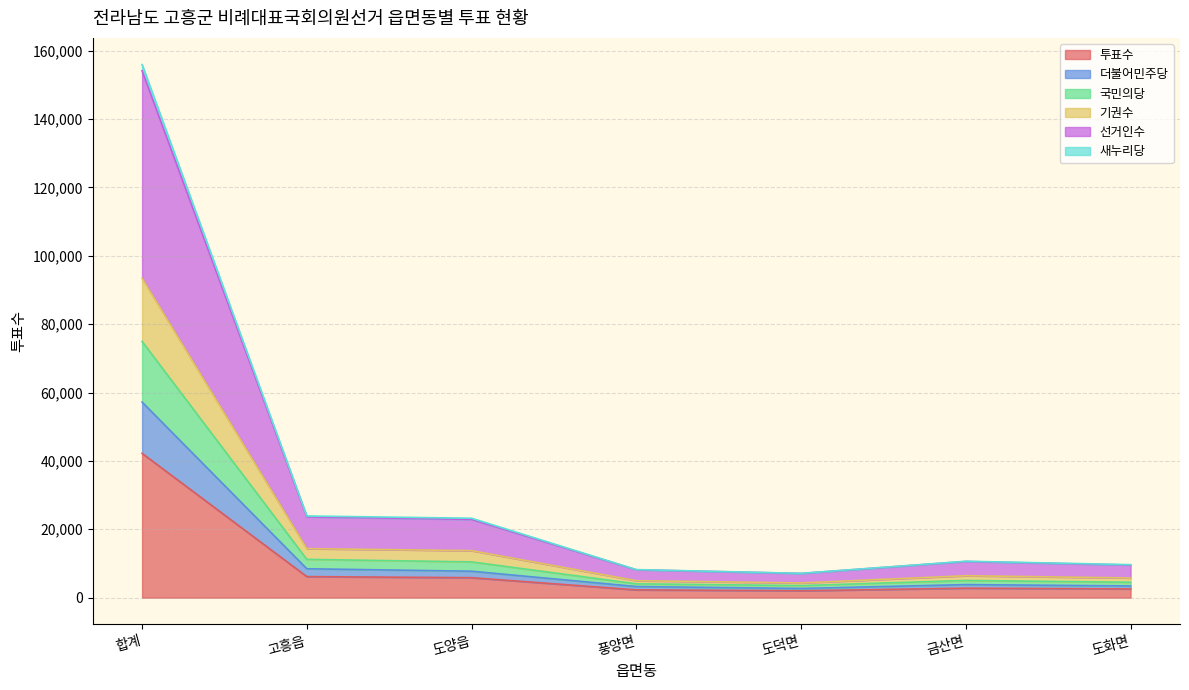

Rank the categories by 선거인수 value from lowest to highest.

도덕면, 풍양면, 도화면, 금산면, 도양읍, 고흥읍, 합계